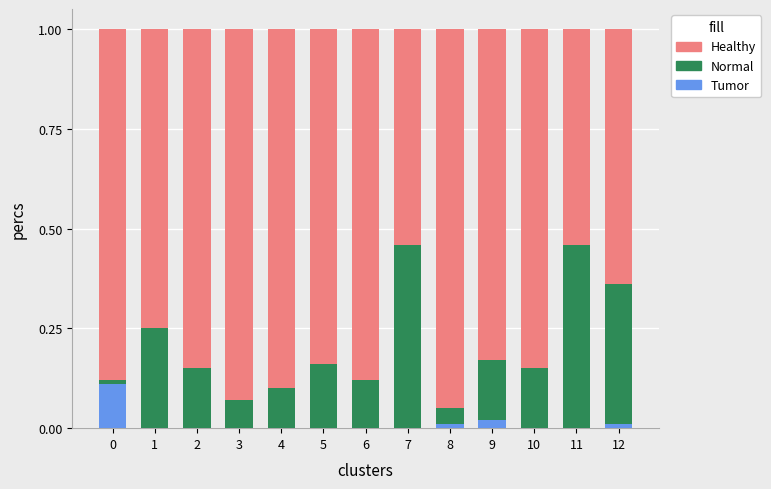

The Tumor series shows -0.1 at 11. True or false?

False